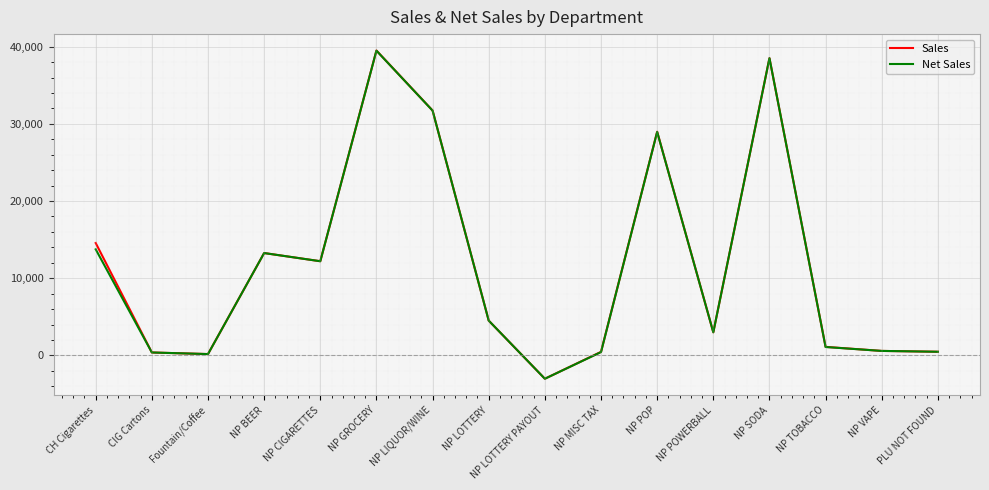

The value of Net Sales at CH Cigarettes is 7132.7. True or false?

False